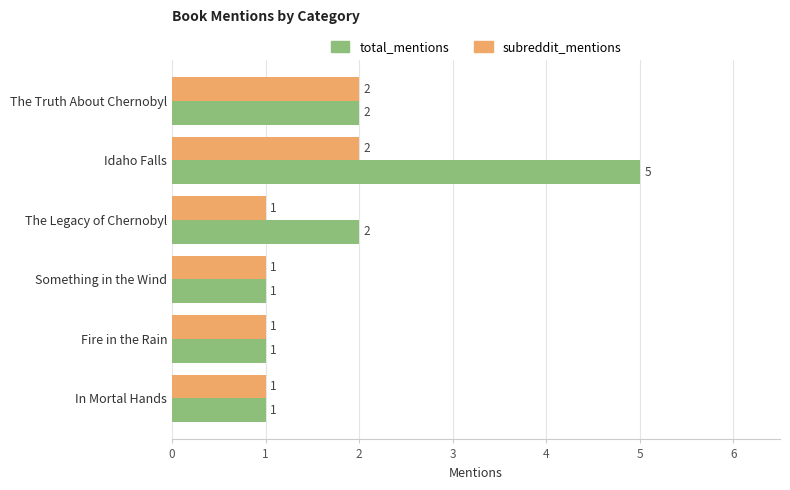

What is the greatest value displayed?

5